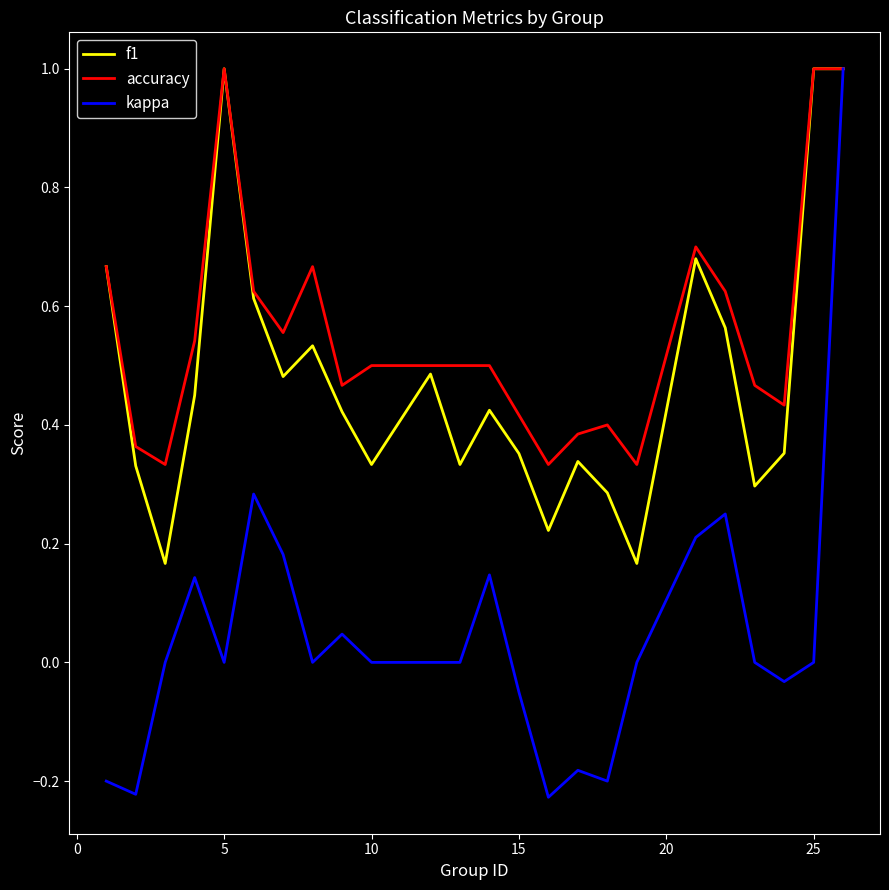

Which series has the largest total across all categories?

accuracy